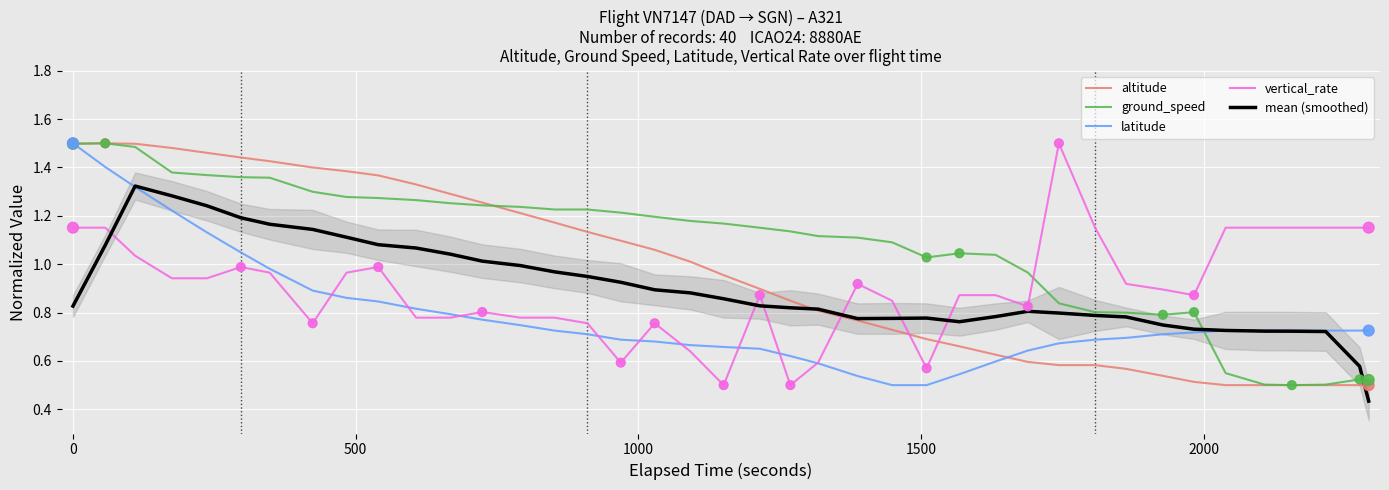

What are all the series names shown in the legend?

altitude, ground_speed, latitude, vertical_rate, mean (smoothed)